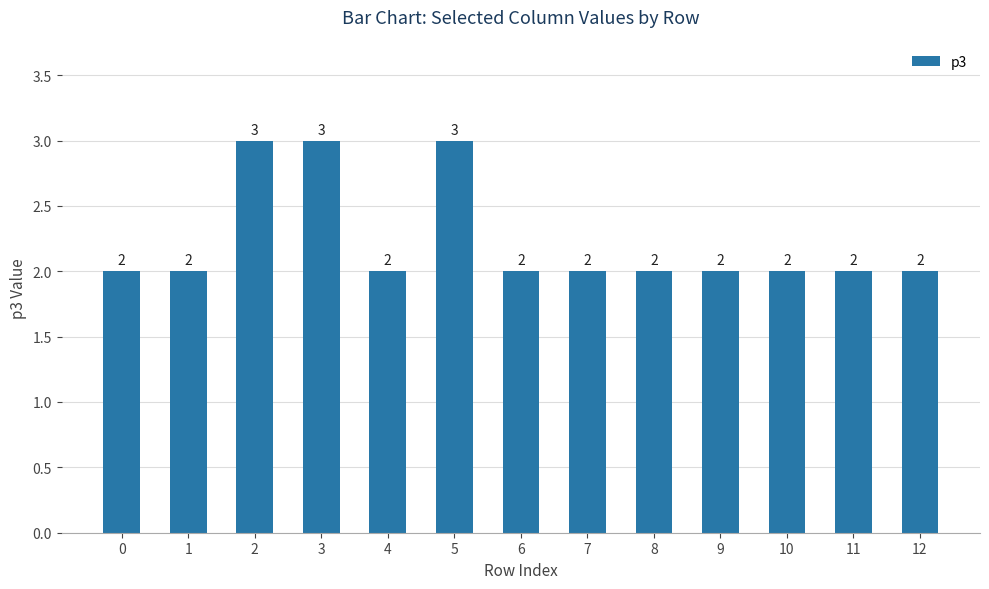

What is the value of the 12th bar from the left?

2